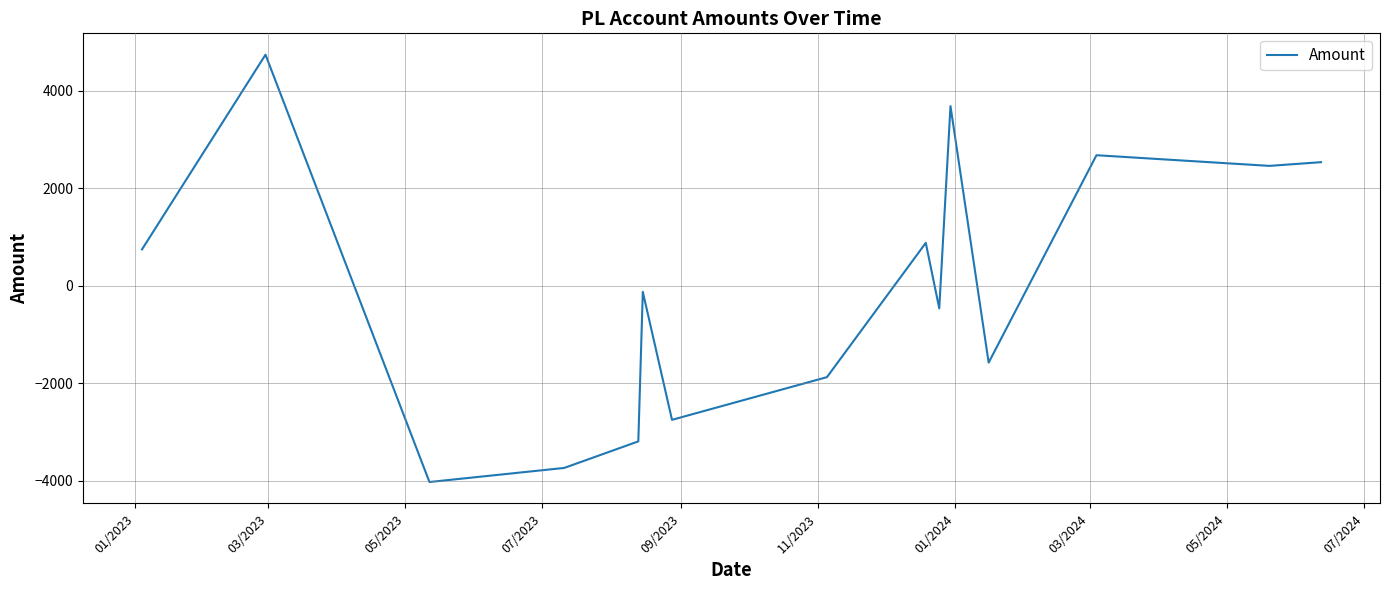

What is the greatest value displayed?

4735.1